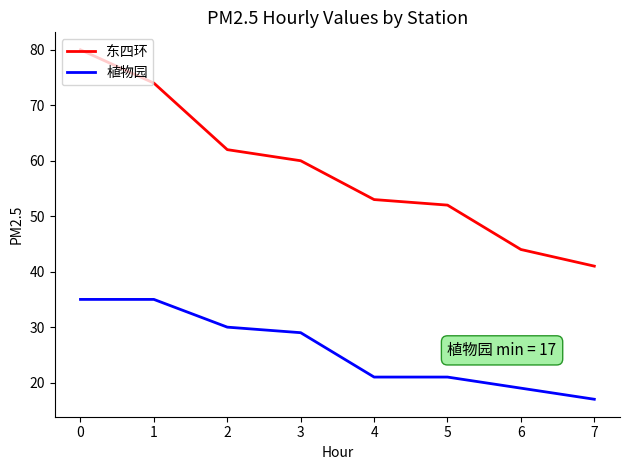

Reading right to left, what are all the values shown in this chart?

东四环: 41	44	52	53	60	62	74	80
植物园: 17	19	21	21	29	30	35	35